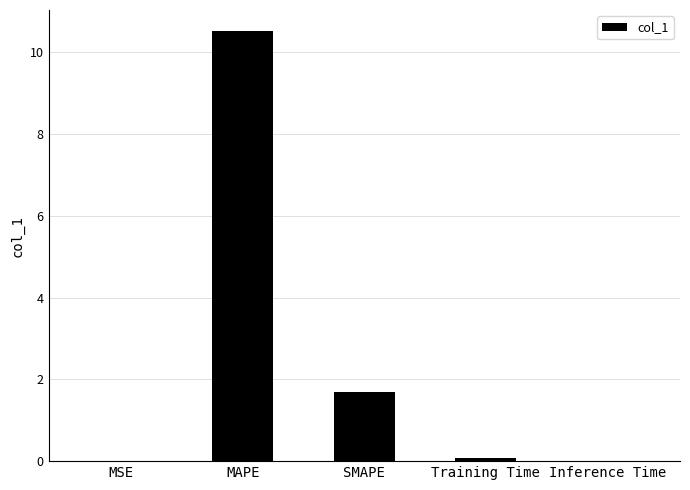

What is the average value?

2.5